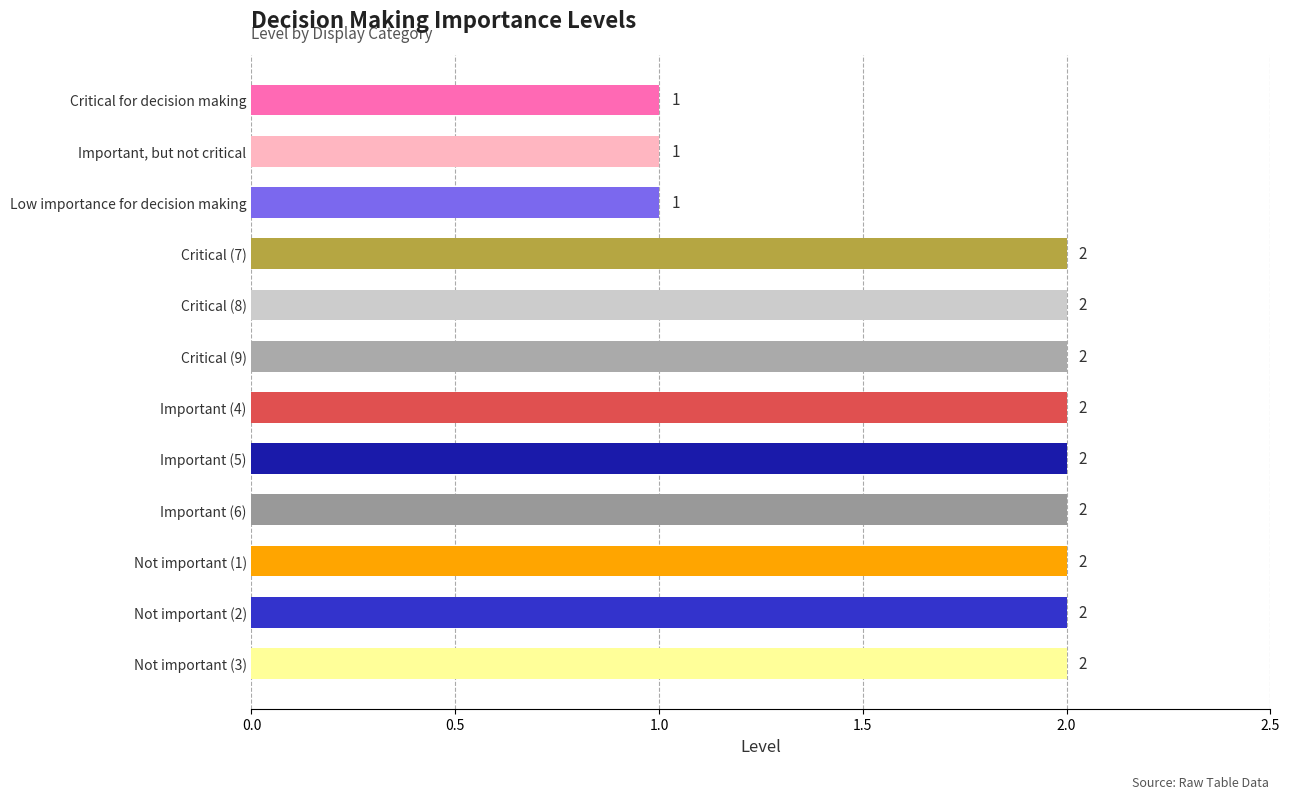

Which has a higher value, Important (4) or Important, but not critical?

Important (4)